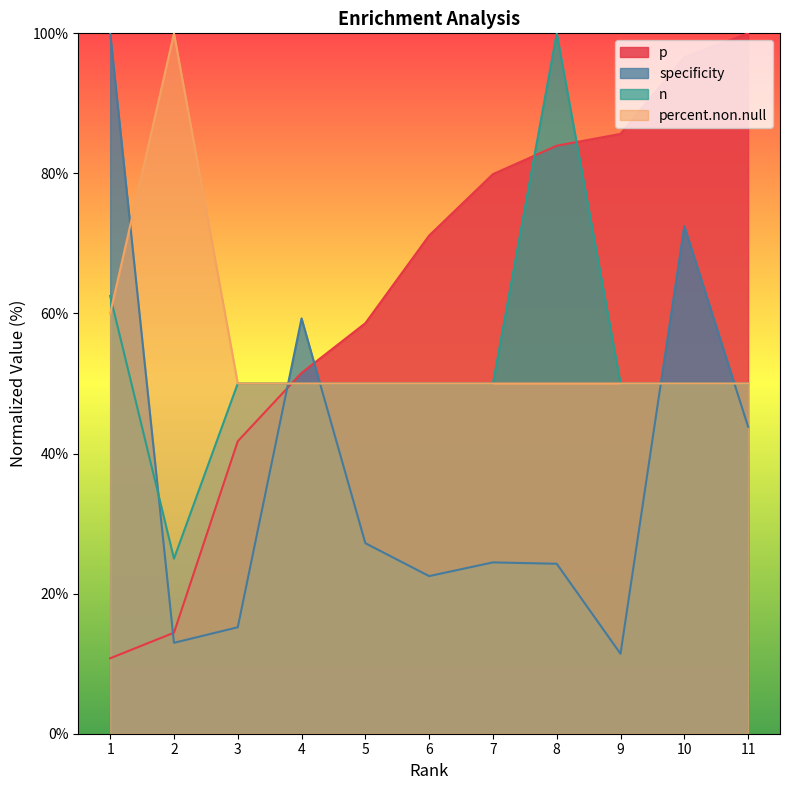

Reading right to left, list all the values displayed in this chart.

p: 11=100.0	10=96.6	9=85.6	8=84.0	7=79.9	6=71.1	5=58.6	4=51.5	3=41.8	2=14.4	1=10.8
specificity: 11=43.8	10=72.5	9=11.4	8=24.3	7=24.5	6=22.5	5=27.2	4=59.3	3=15.2	2=13.0	1=100.0
n: 11=50.0	10=50.0	9=50.0	8=100.0	7=50.0	6=50.0	5=50.0	4=50.0	3=50.0	2=25.0	1=62.5
percent.non.null: 11=50.0	10=50.0	9=50.0	8=50.0	7=50.0	6=50.0	5=50.0	4=50.0	3=50.0	2=100.0	1=60.0